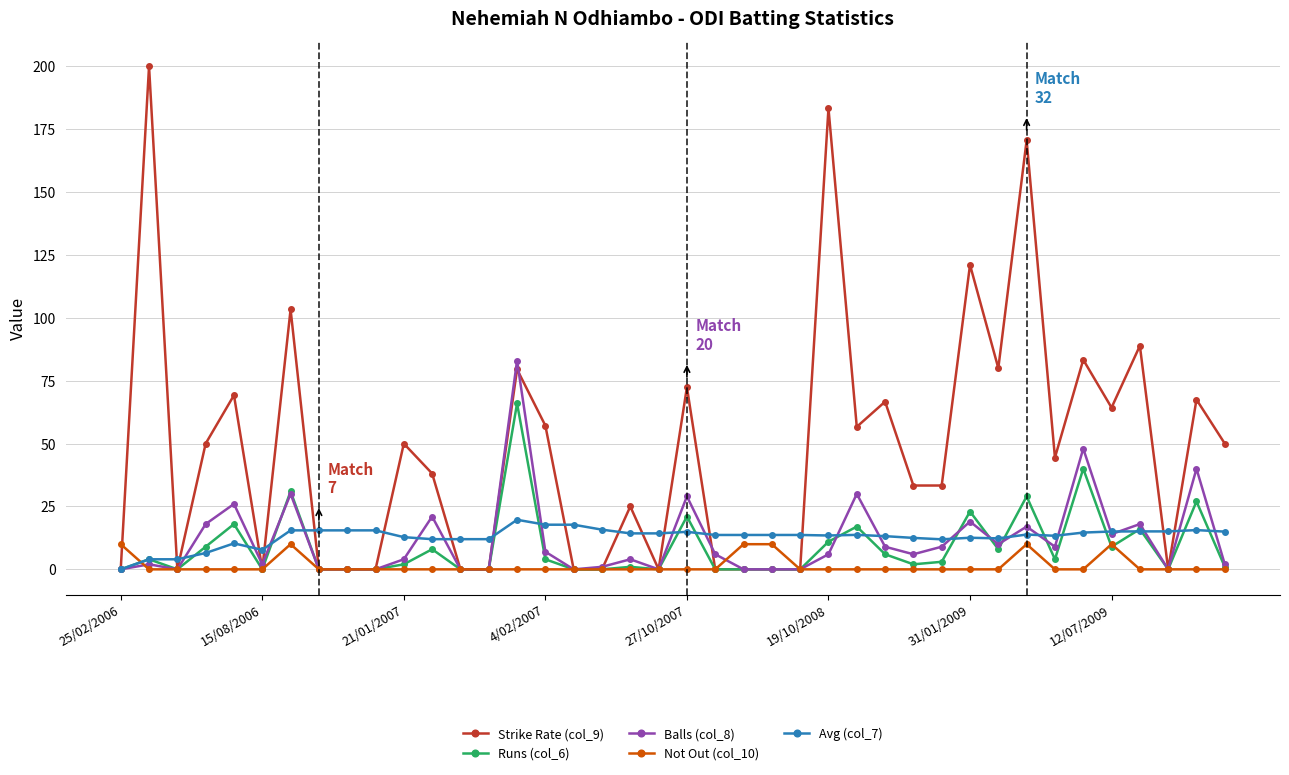

How many positive values does the Avg (col_7) series have?

39